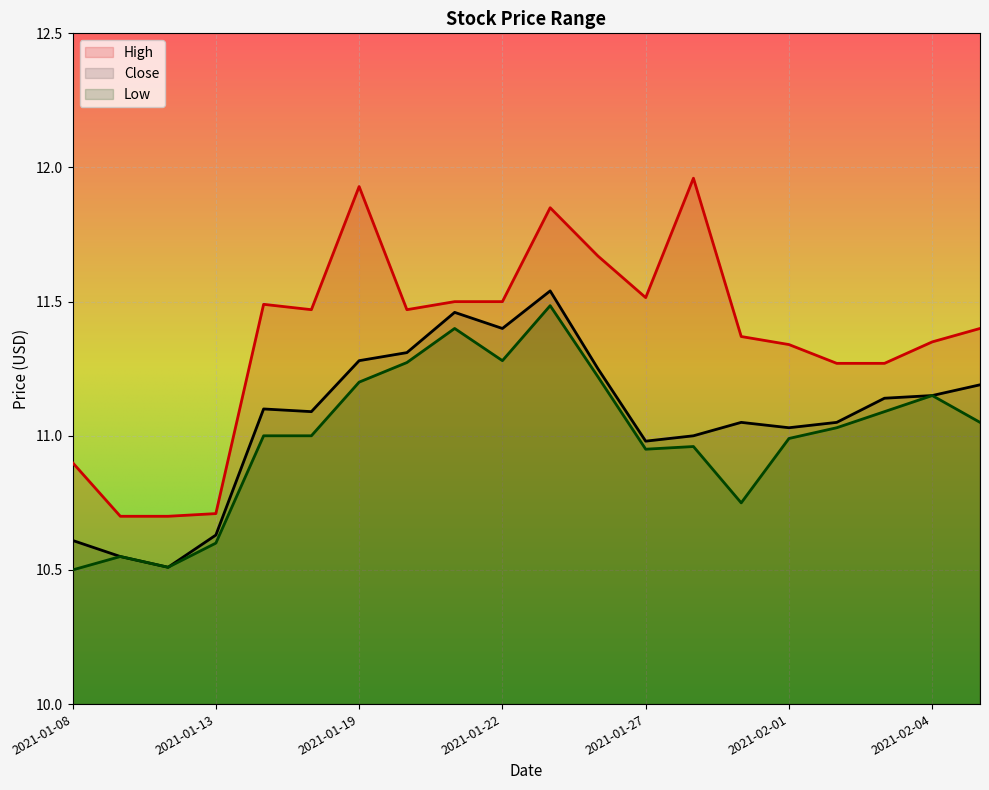

Reading left to right, list all the values displayed in this chart.

High: 10.9	10.7	10.7	10.7	11.5	11.5	11.9	11.5	11.5	11.5	11.9	11.7	11.5	12.0	11.4	11.3	11.3	11.3	11.4	11.4
Close: 10.6	10.6	10.5	10.6	11.1	11.1	11.3	11.3	11.5	11.4	11.5	11.2	11.0	11.0	11.1	11.0	11.1	11.1	11.1	11.2
Low: 10.5	10.6	10.5	10.6	11.0	11.0	11.2	11.3	11.4	11.3	11.5	11.2	10.9	11.0	10.8	11.0	11.0	11.1	11.1	11.1